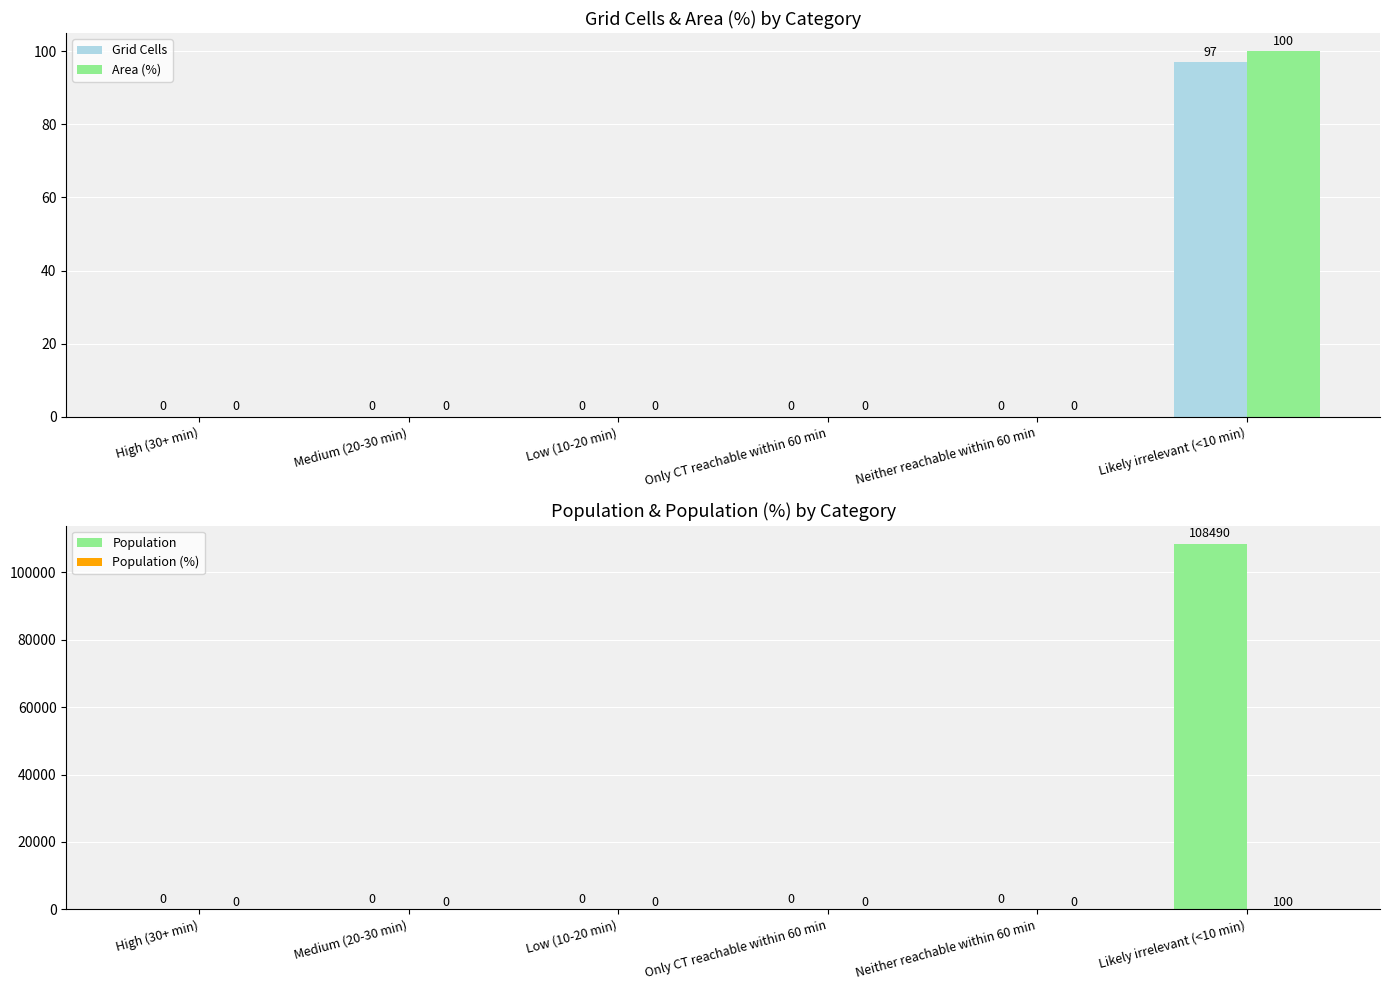

Reading left to right, transcribe all the data shown in this chart.

Grid Cells: High (30+ min)=0	Medium (20-30 min)=0	Low (10-20 min)=0	Only CT reachable within 60 min=0	Neither reachable within 60 min=0	Likely irrelevant (<10 min)=97
Area (%): High (30+ min)=0	Medium (20-30 min)=0	Low (10-20 min)=0	Only CT reachable within 60 min=0	Neither reachable within 60 min=0	Likely irrelevant (<10 min)=100
Population: High (30+ min)=0	Medium (20-30 min)=0	Low (10-20 min)=0	Only CT reachable within 60 min=0	Neither reachable within 60 min=0	Likely irrelevant (<10 min)=108490
Population (%): High (30+ min)=0	Medium (20-30 min)=0	Low (10-20 min)=0	Only CT reachable within 60 min=0	Neither reachable within 60 min=0	Likely irrelevant (<10 min)=100